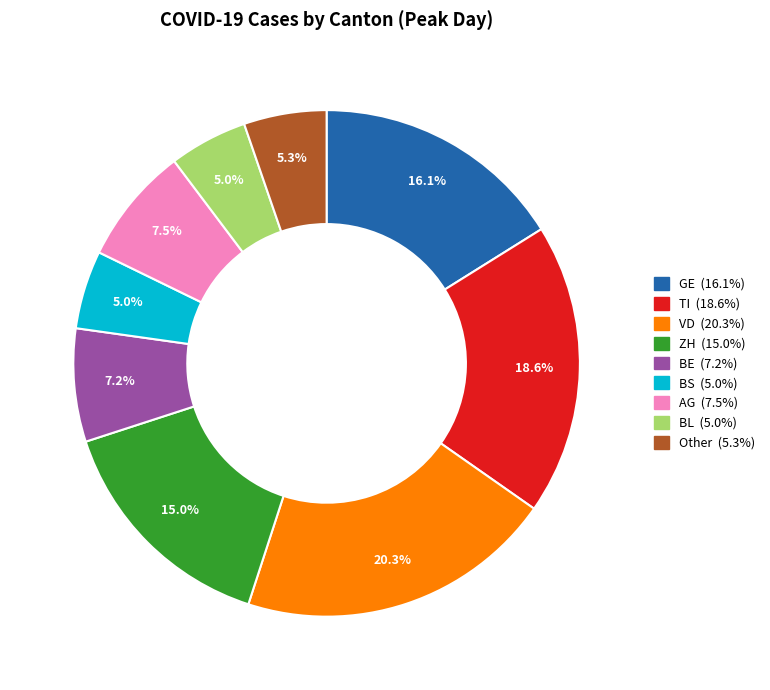

Is there any slice that represents more than half of the pie?

No